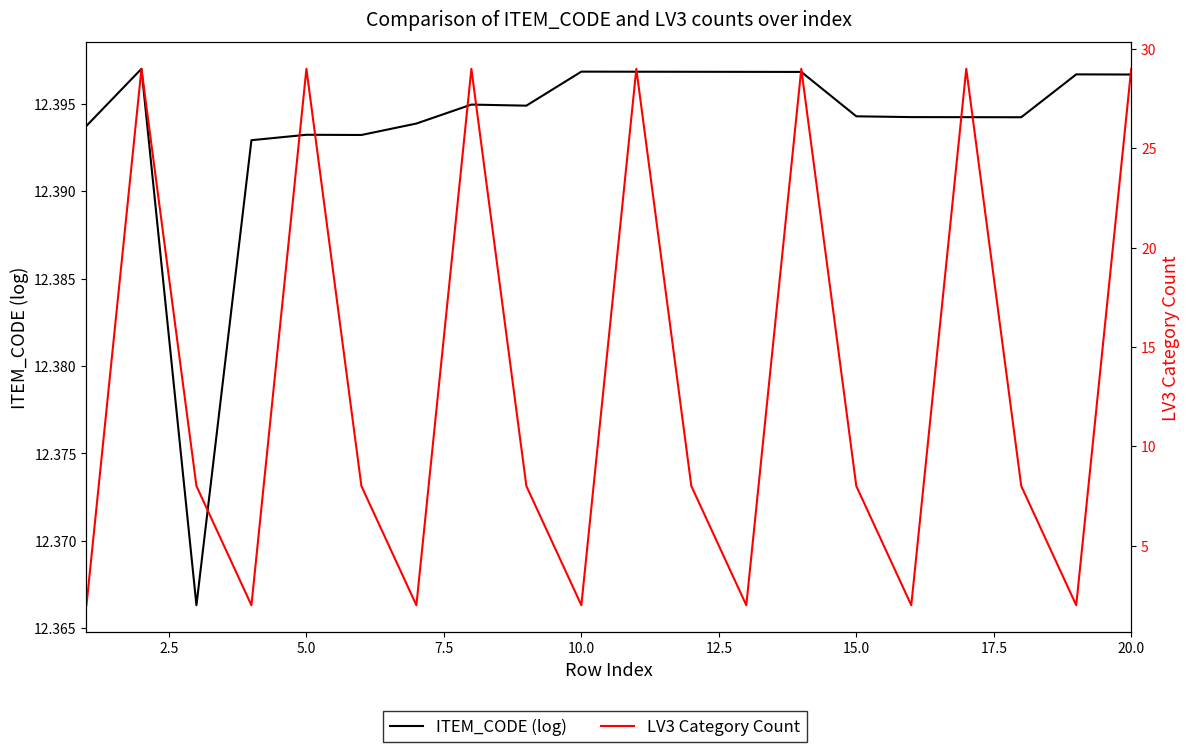

How many lines are shown in the chart?

2